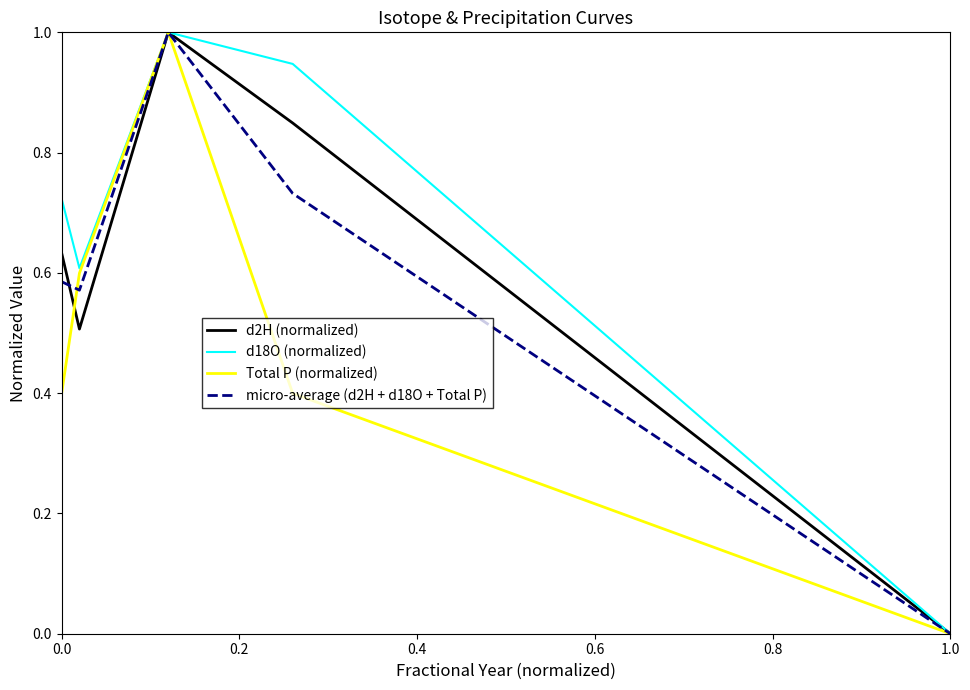

What is the maximum value for micro-average (d2H + d18O + Total P)?

1.0